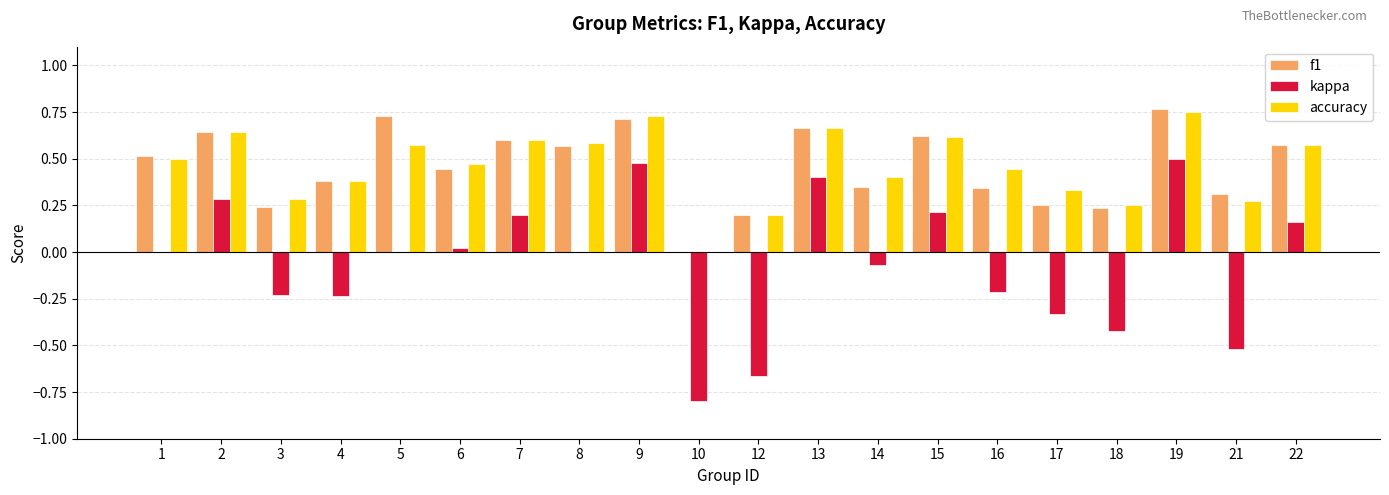

The value of kappa at 13 is 0.6. True or false?

False